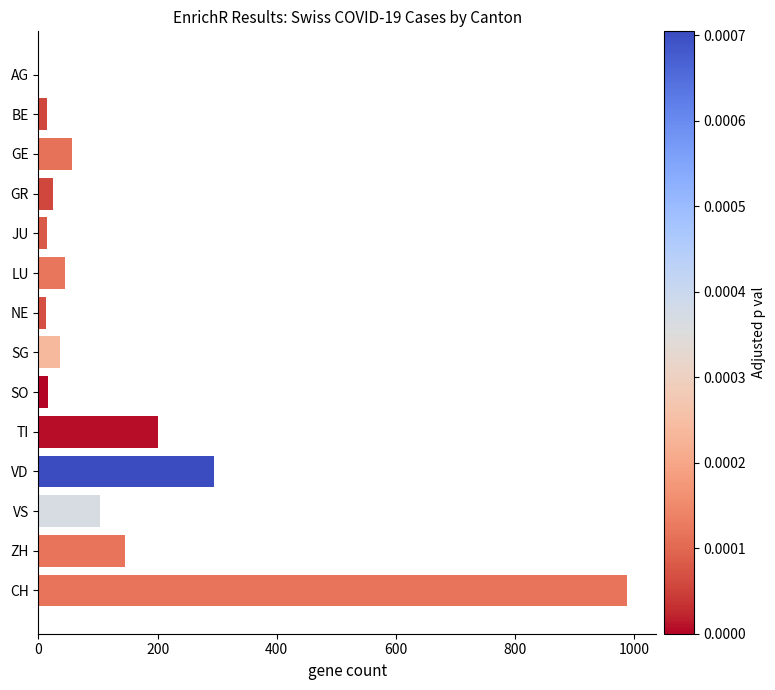

How many series are shown in this chart?

1